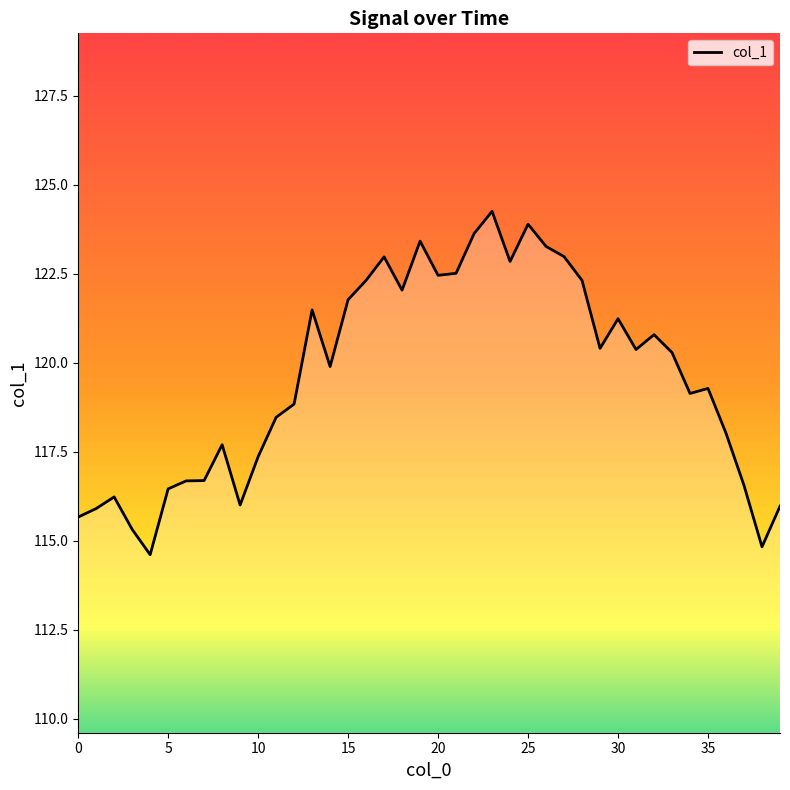

Is this an area chart (filled region under the line)?

No